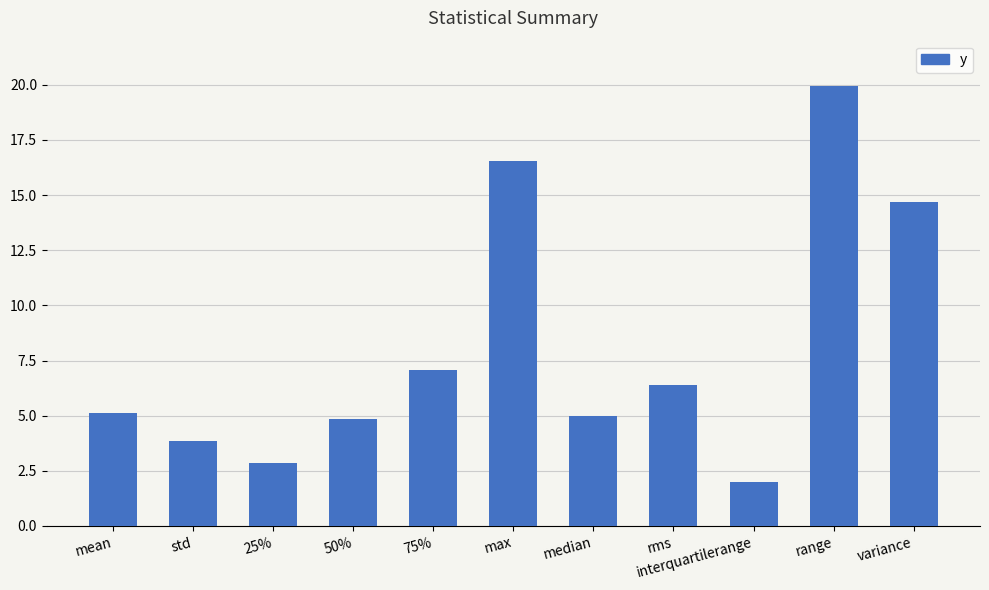

What is the sum of all values?

88.3